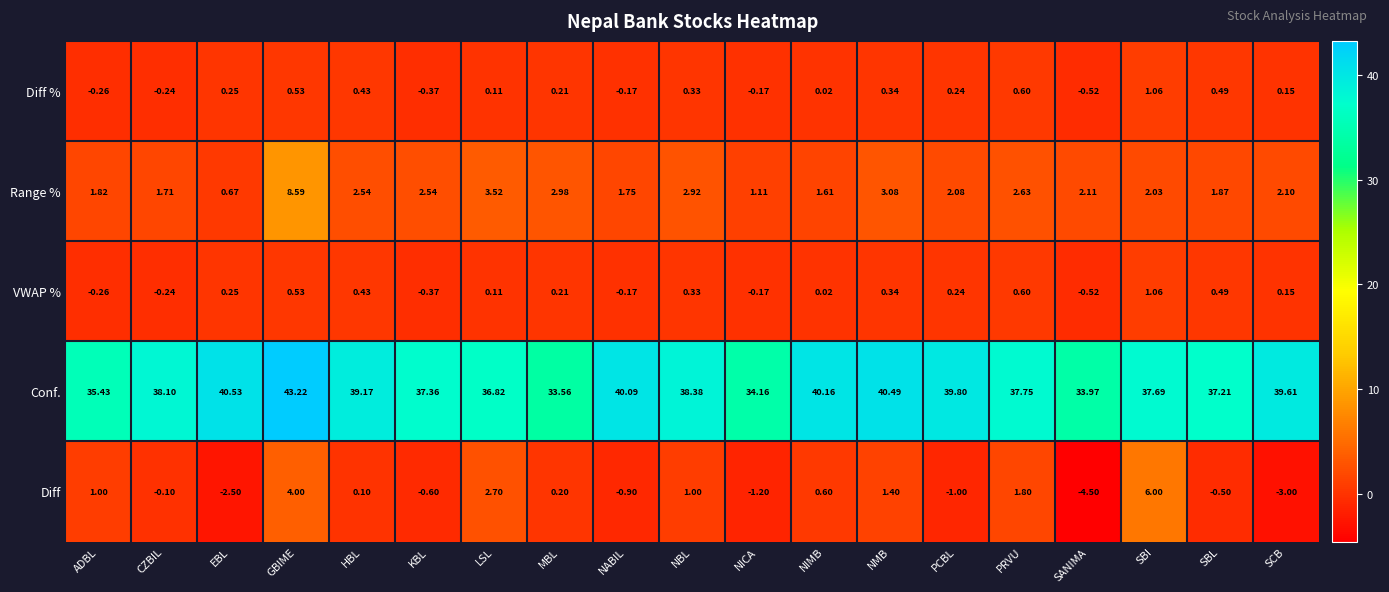

At which category does the chart reach its minimum across all series?

SANIMA